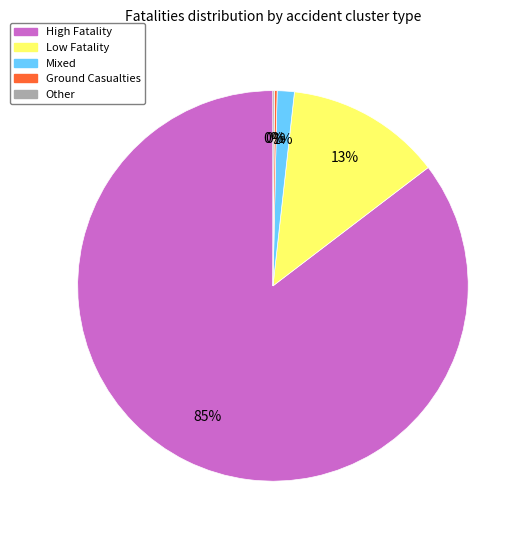

To the nearest percent, what portion does Mixed represent?

1%